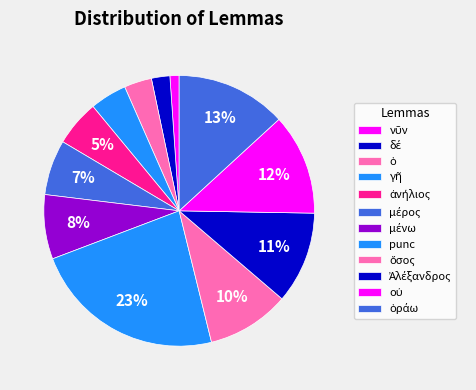

To the nearest percent, what is the combined percentage of ὅσος and Ἀλέξανδρος?

21%